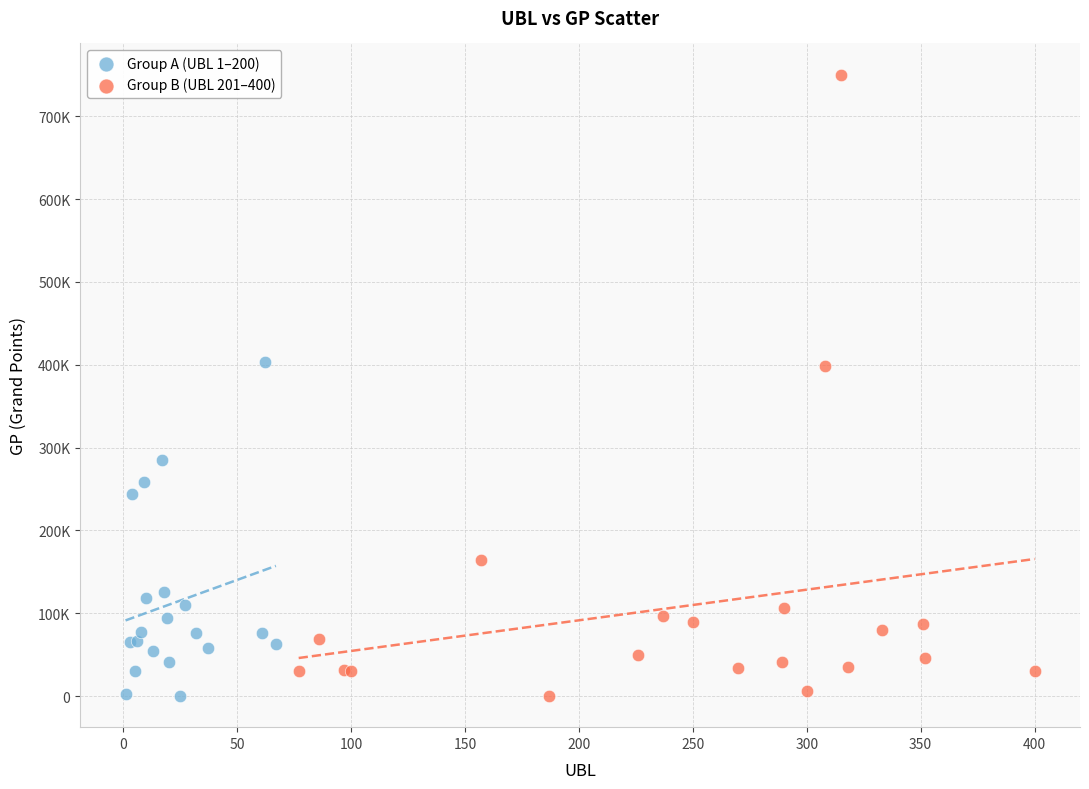

What are all the series names shown in the legend?

Group A (UBL 1–200), Group B (UBL 201–400)